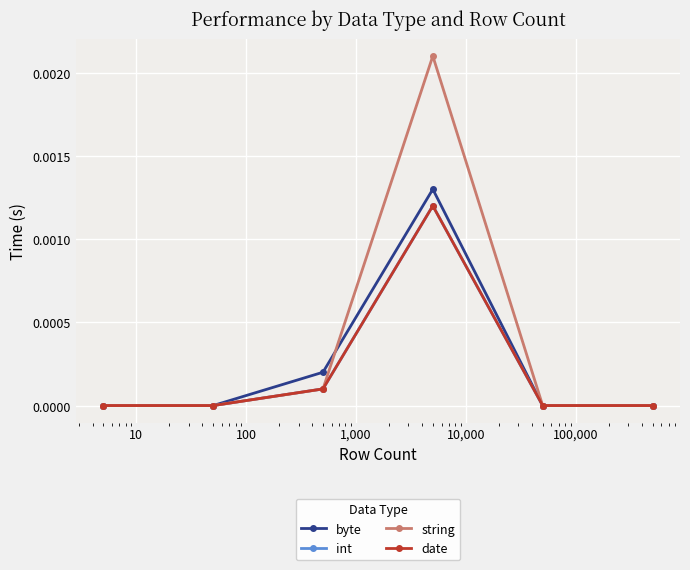

Which series has the largest range (max minus min)?

string